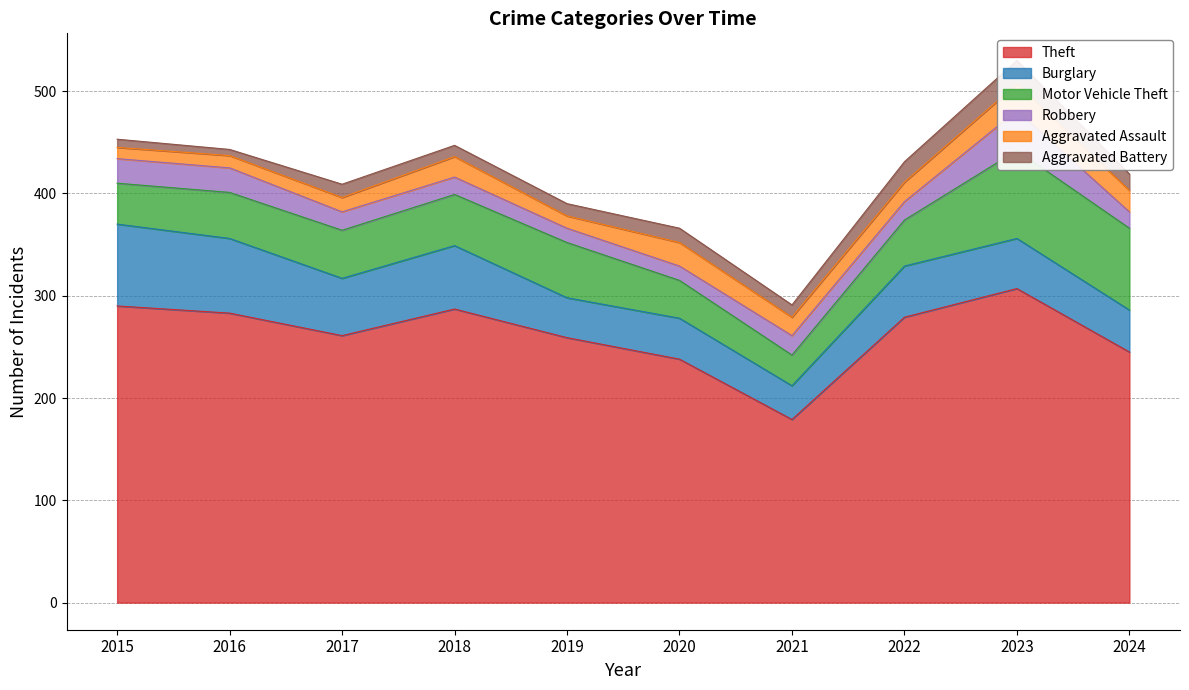

Which series has the widest spread of values?

Theft